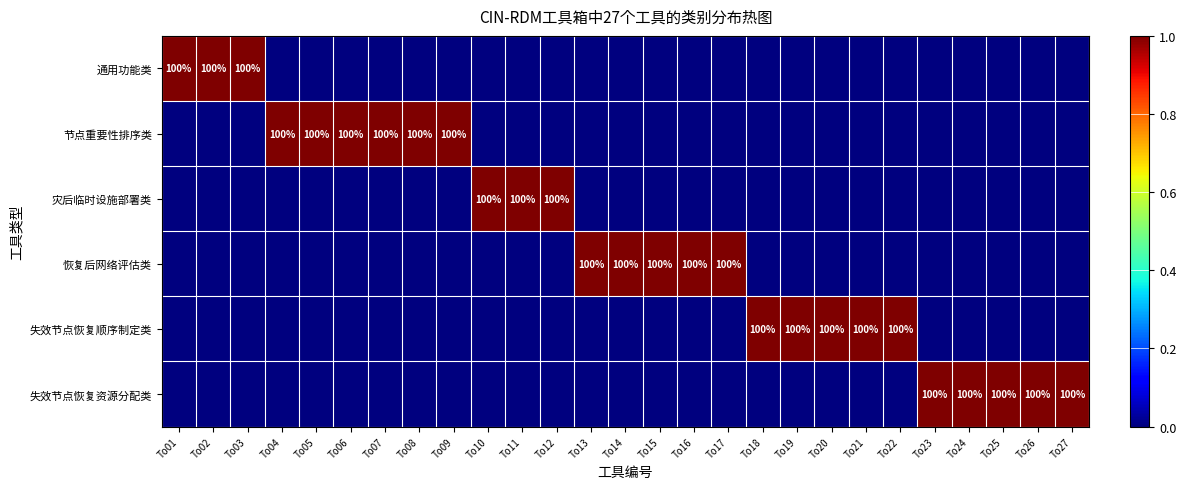

The value of 通用功能类 at To03 is 100. True or false?

True